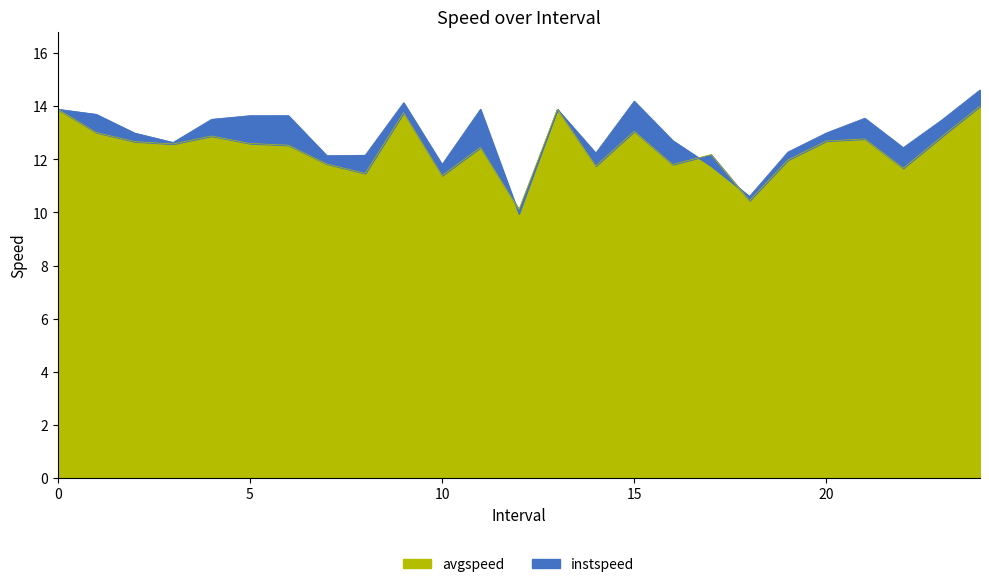

What are all the series names shown in the legend?

instspeed, avgspeed